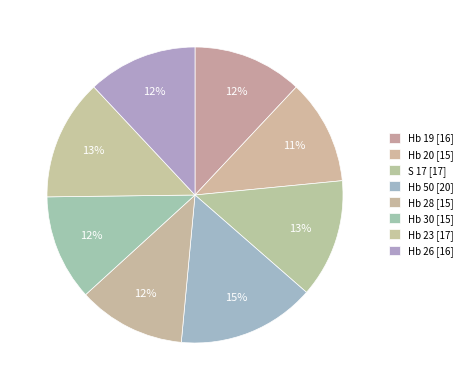

How many slices are in this pie chart?

8